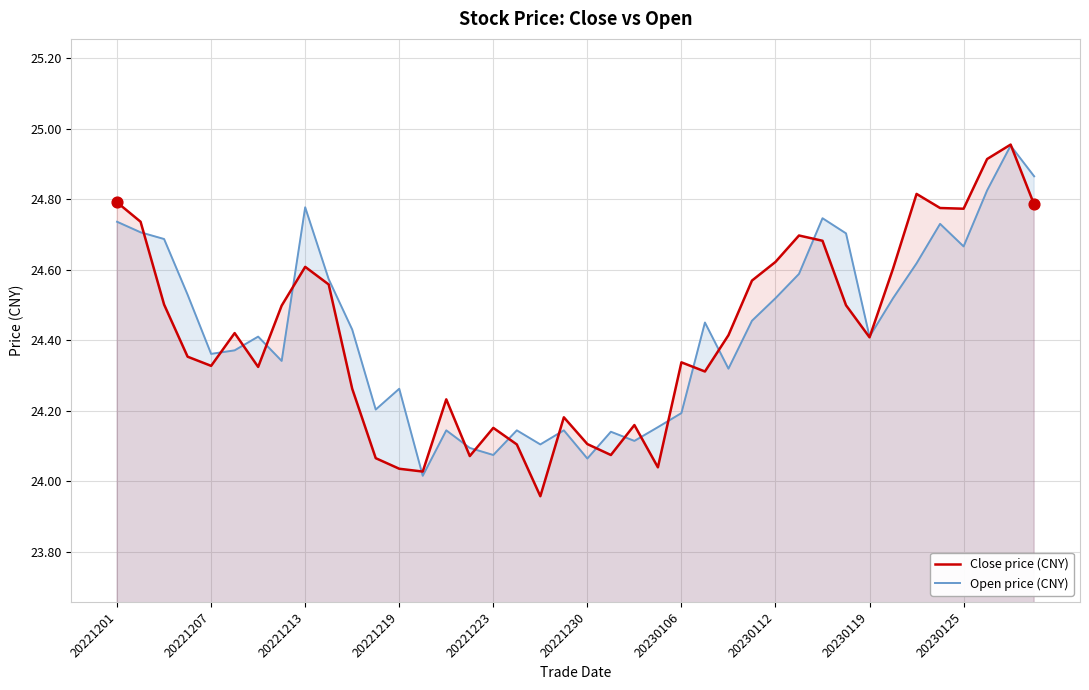

Is the value of Close price (CNY) at 20221223 greater than the value of Open price (CNY) at 20221223?

Yes